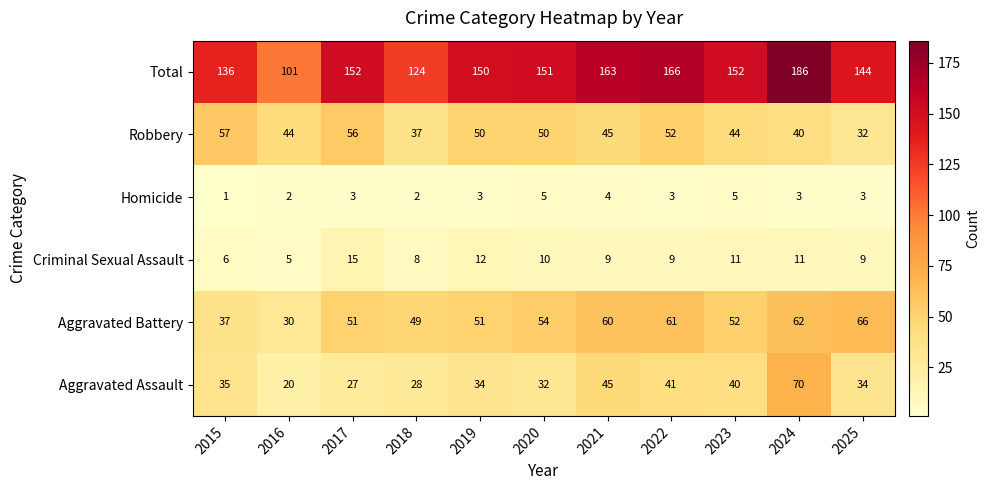

At which category is the sum across all series the highest?

2024